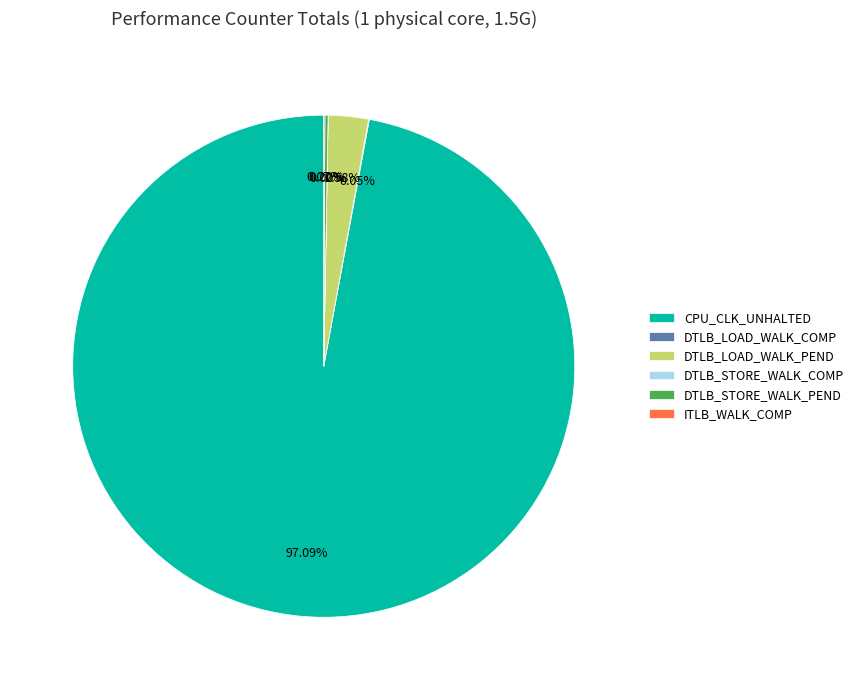

Is there a majority slice in this chart?

Yes